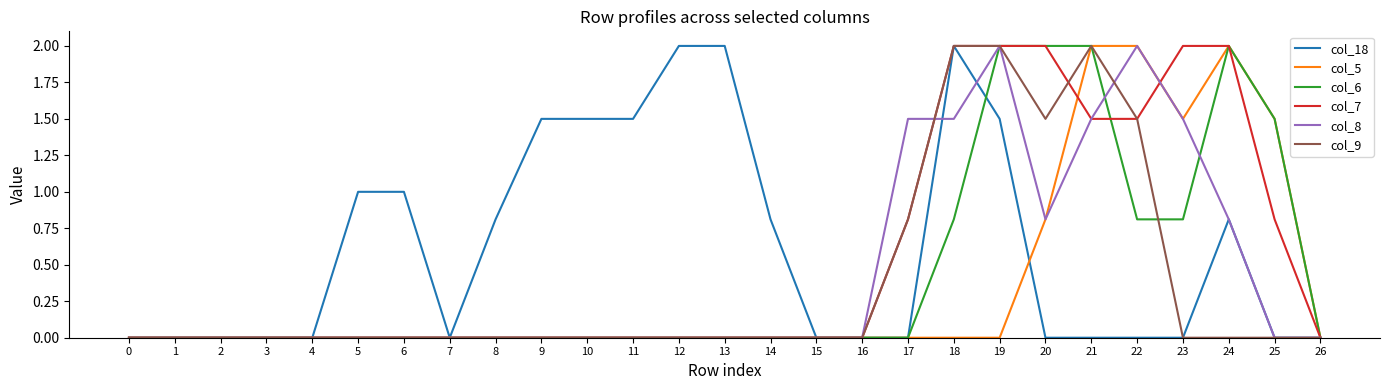

At which category is the sum across all series the highest?

19